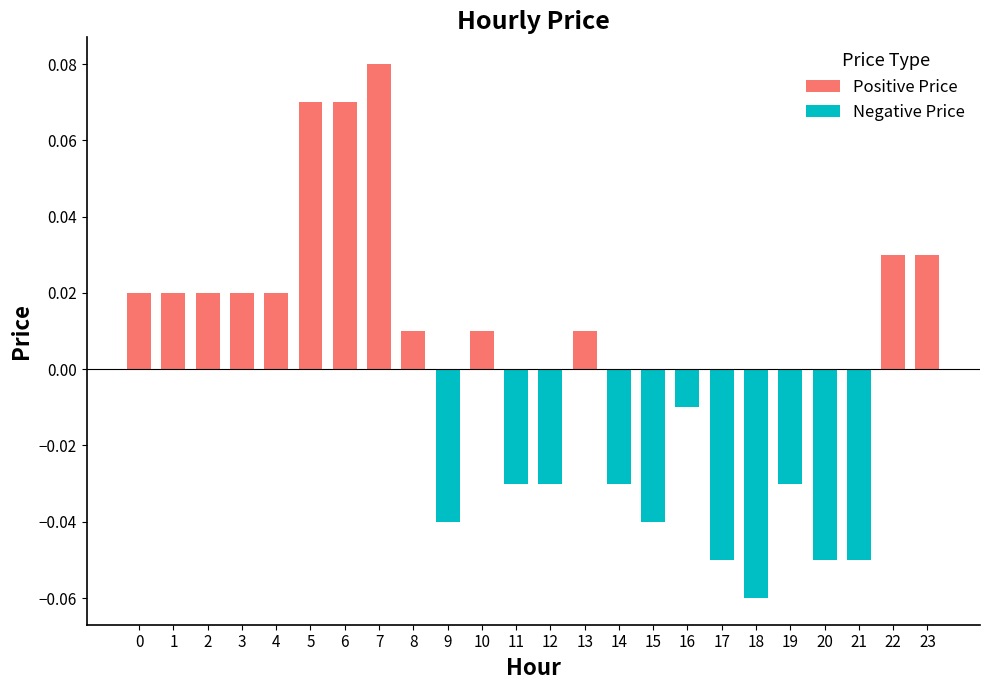

Count the number of categories in the chart.

24